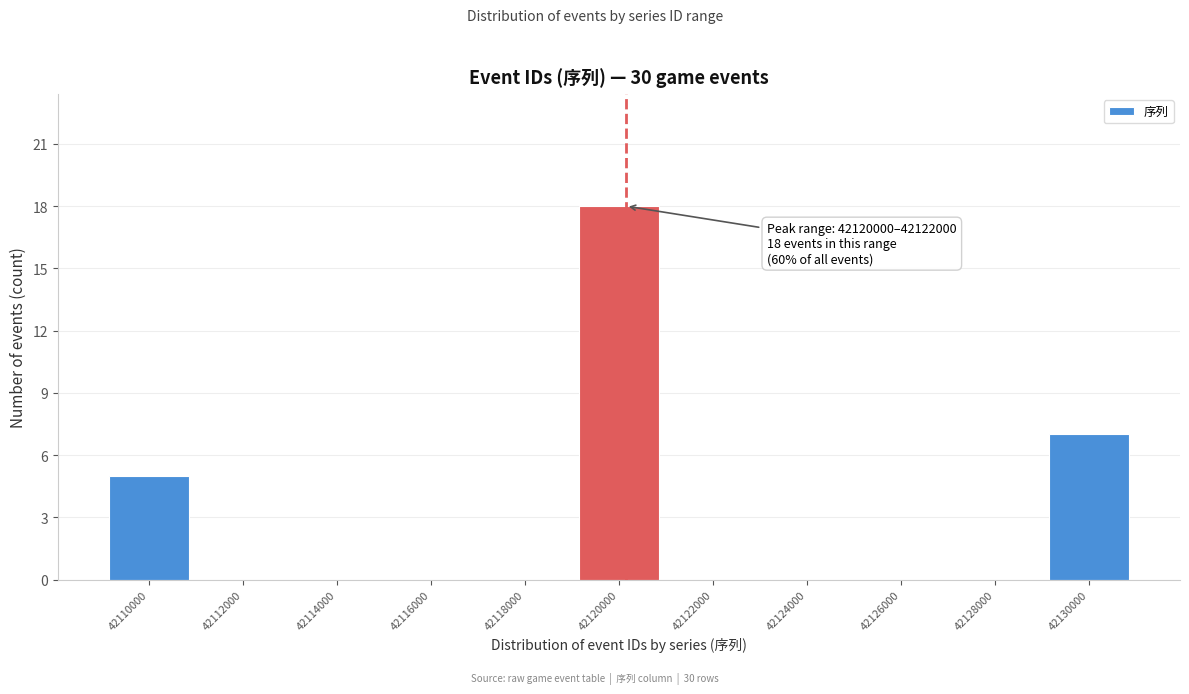

Reading left to right, transcribe all the data shown in this chart.

42110000=5	42112000=0	42114000=0	42116000=0	42118000=0	42120000=18	42122000=0	42124000=0	42126000=0	42128000=0	42130000=7